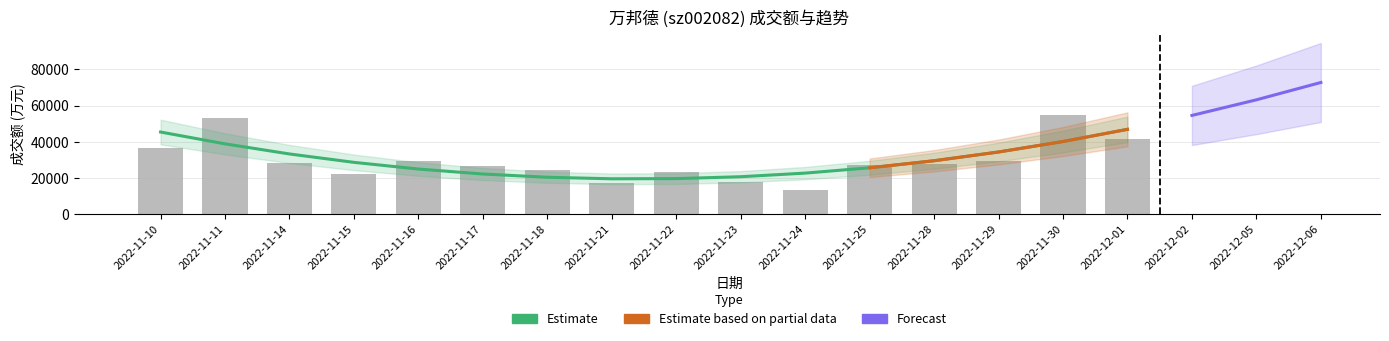

What position from the left is 2022-11-23?

10